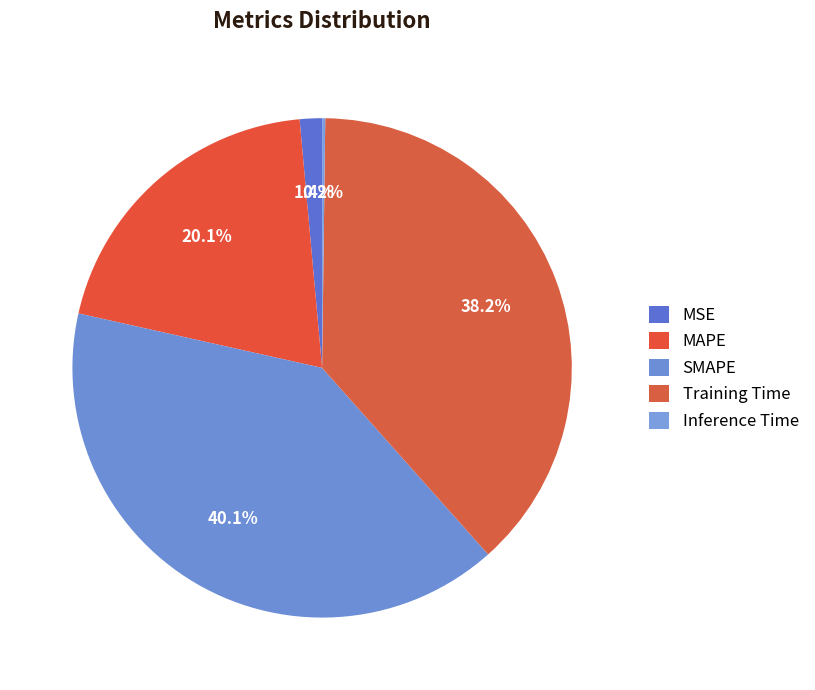

What is the change in value from MAPE to Training Time?

+0.9